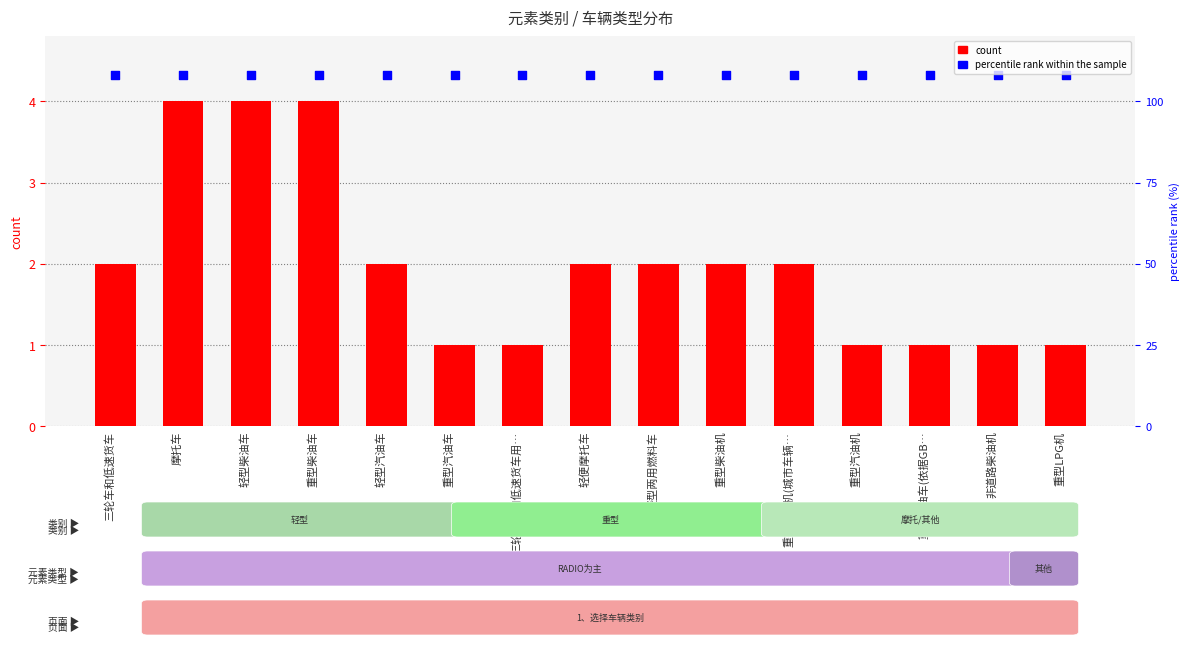

What are all the series names shown in the legend?

count, percentile rank within the sample